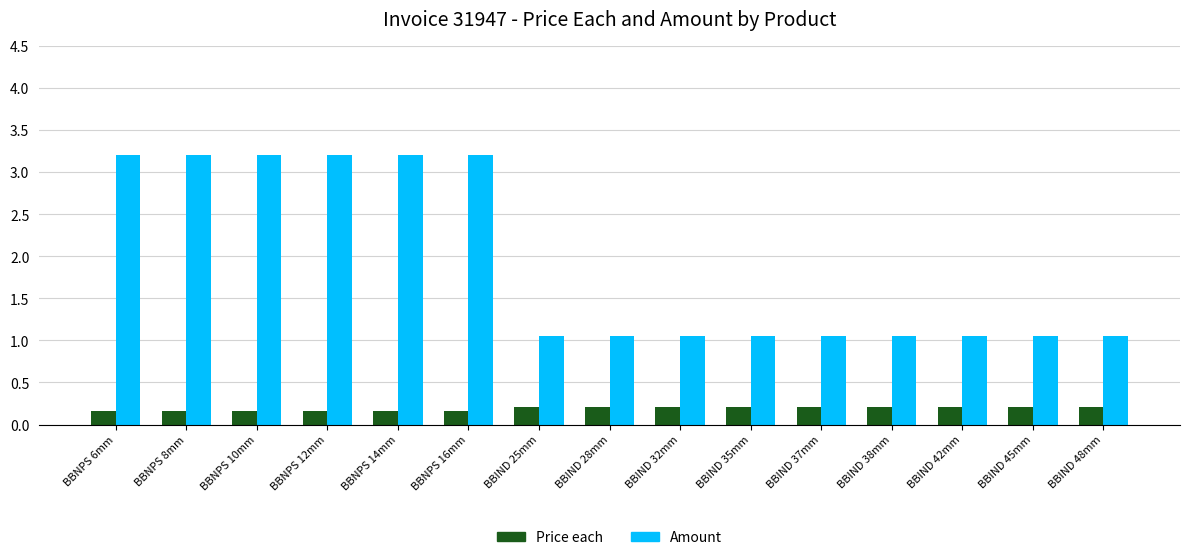

Rank the series by their maximum value, from lowest to highest.

Price each, Amount